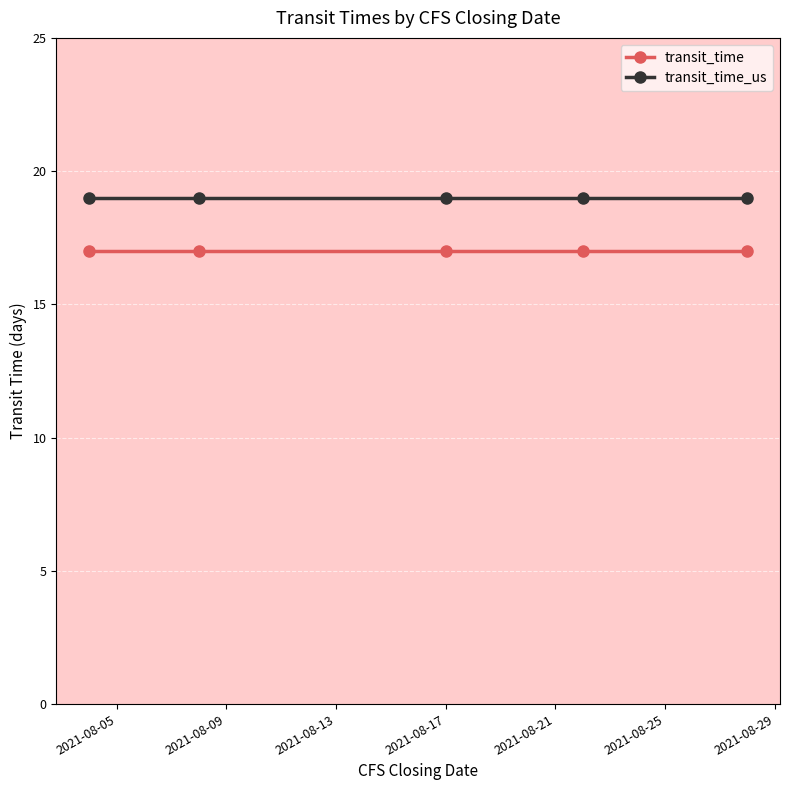

Reading left to right, transcribe all the data shown in this chart.

transit_time: 17	17	17	17	17
transit_time_us: 19	19	19	19	19